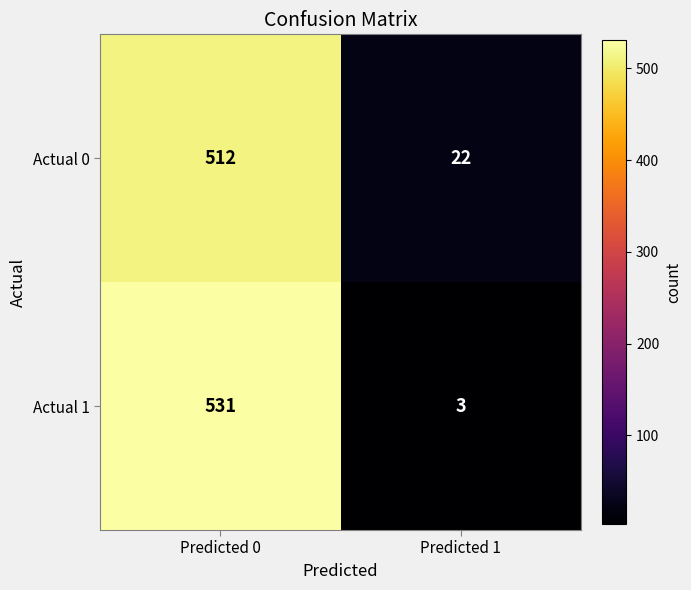

Between Predicted 0 and Predicted 1, which series saw the biggest shift?

Actual 1